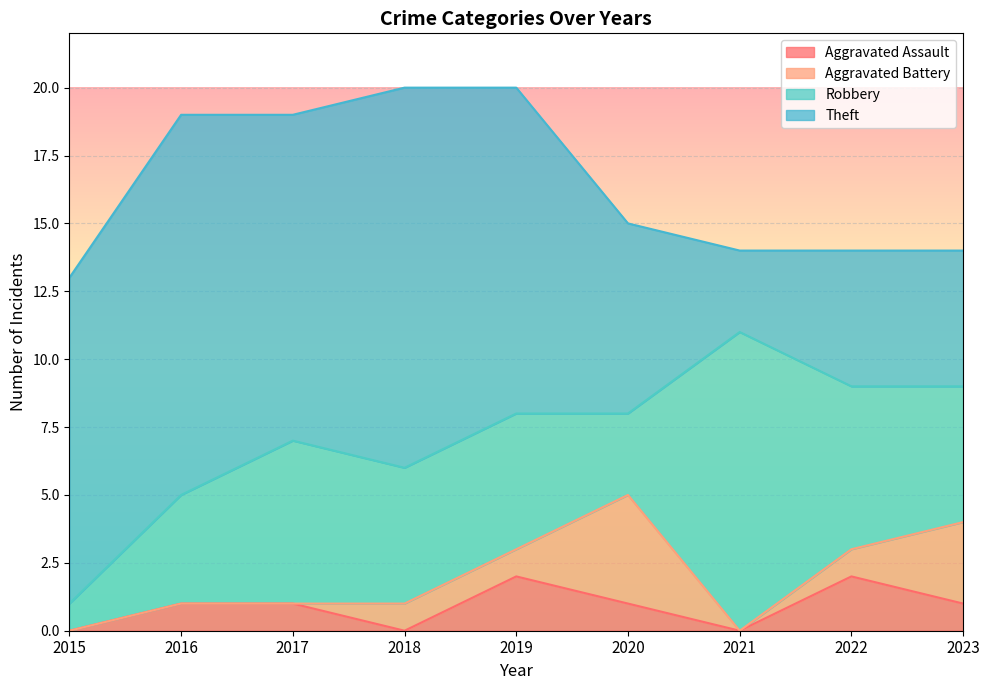

At which category does Aggravated Assault reach its first local valley?

2018